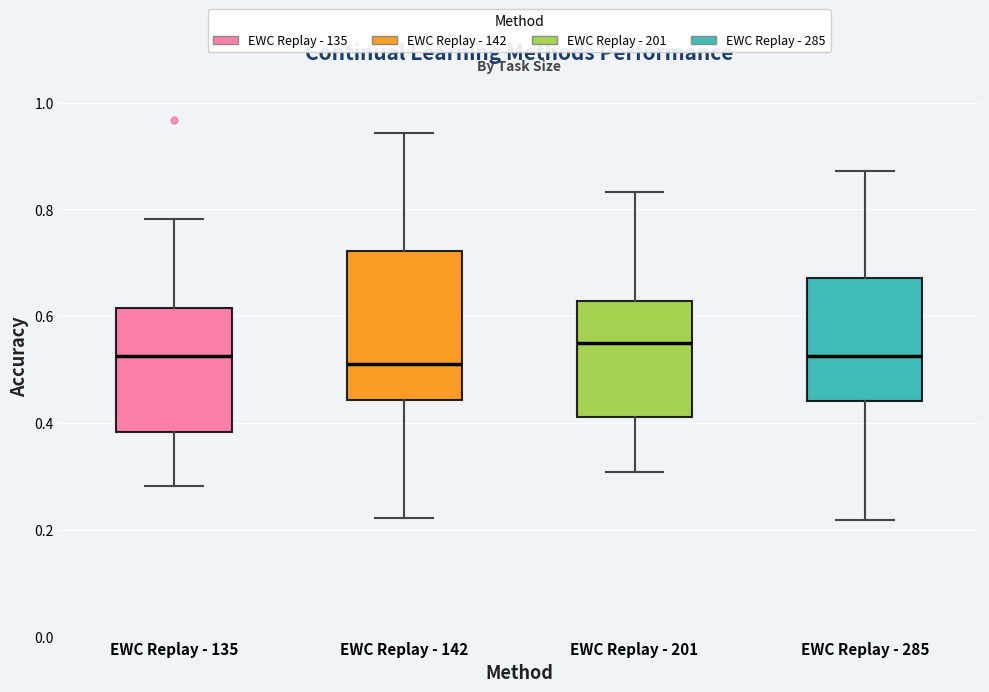

Reading left to right, transcribe this box plot: for each box, give where its median line is, the range the box spans, and where its two whiskers end, as read against the y-axis. The values are not printed on the chart, so give them approximately, as read against the axis.

EWC Replay - 135: median 0.52, box 0.38 to 0.62, whiskers 0.28 to 0.78
EWC Replay - 142: median 0.52, box 0.44 to 0.72, whiskers 0.22 to 0.94
EWC Replay - 201: median 0.54, box 0.42 to 0.62, whiskers 0.30 to 0.84
EWC Replay - 285: median 0.52, box 0.44 to 0.68, whiskers 0.22 to 0.88